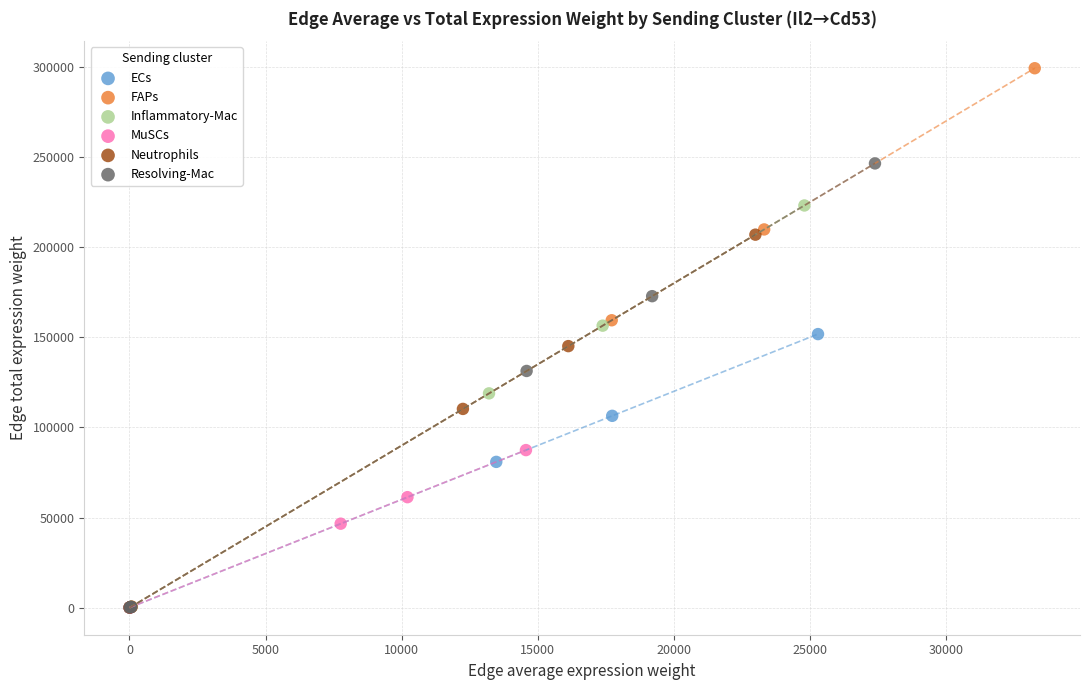

Which series reaches the maximum Y coordinate?

FAPs